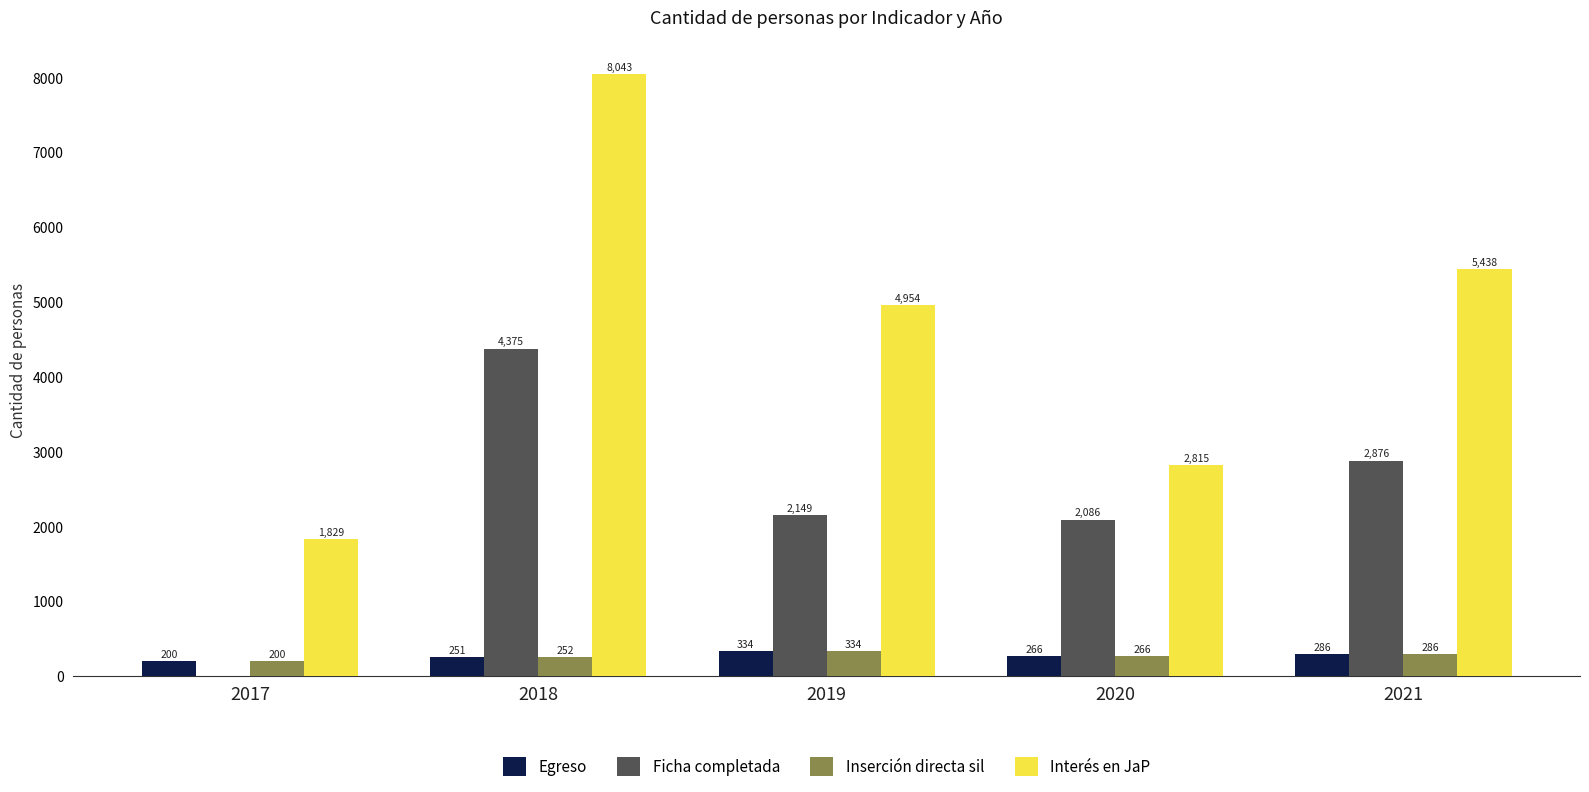

Count the number of categories in the chart.

5